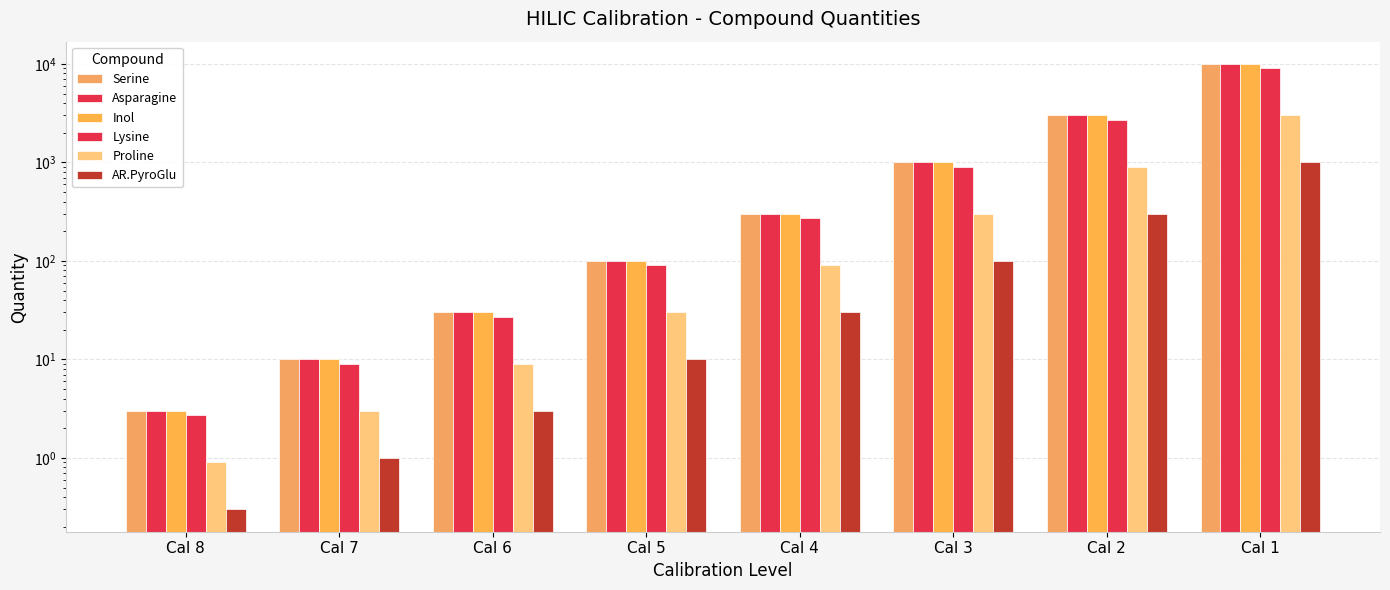

Reading left to right, transcribe all the data shown in this chart.

Serine: 3.0	10.0	30.0	100.0	300.0	1000.0	3000.0	10000.0
Asparagine: 3.0	10.0	30.0	100.0	300.0	1000.0	3000.0	10000.0
Inol: 3.0	10.0	30.0	100.0	300.0	1000.0	3000.0	10000.0
Lysine: 2.7	9.0	27.0	90.0	270.0	900.0	2700.0	9000.0
Proline: 0.9	3.0	9.0	30.0	90.0	300.0	900.0	3000.0
AR.PyroGlu: 0.3	1.0	3.0	10.0	30.0	100.0	300.0	1000.0